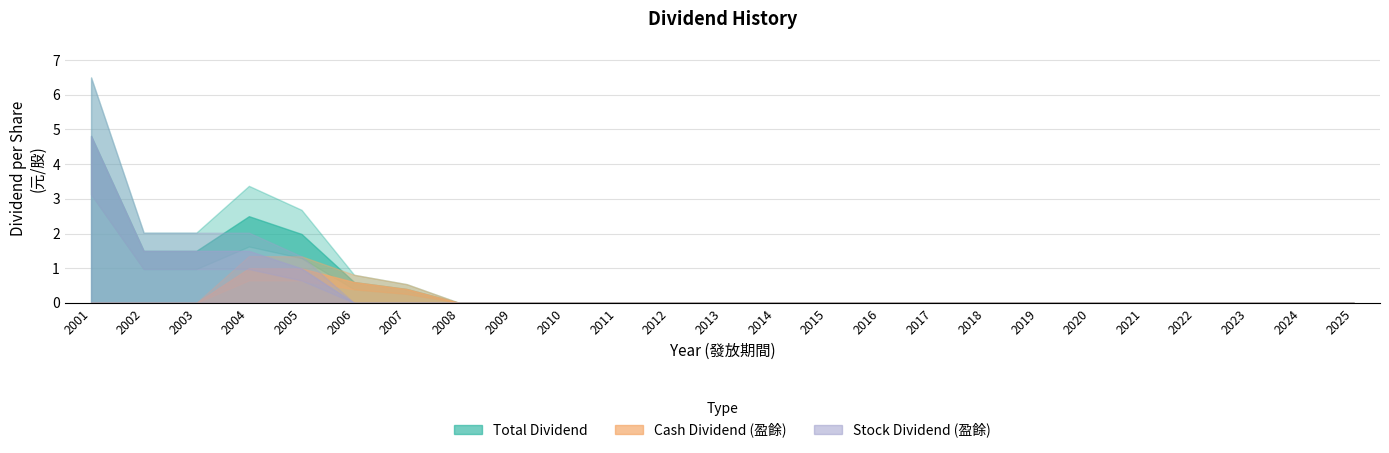

The Total Dividend series shows 4.8 at 2001. True or false?

True